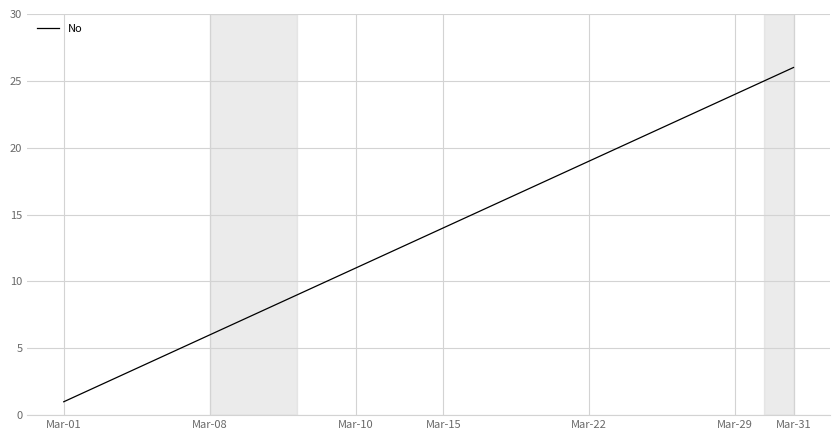

What is the smallest value displayed?

1